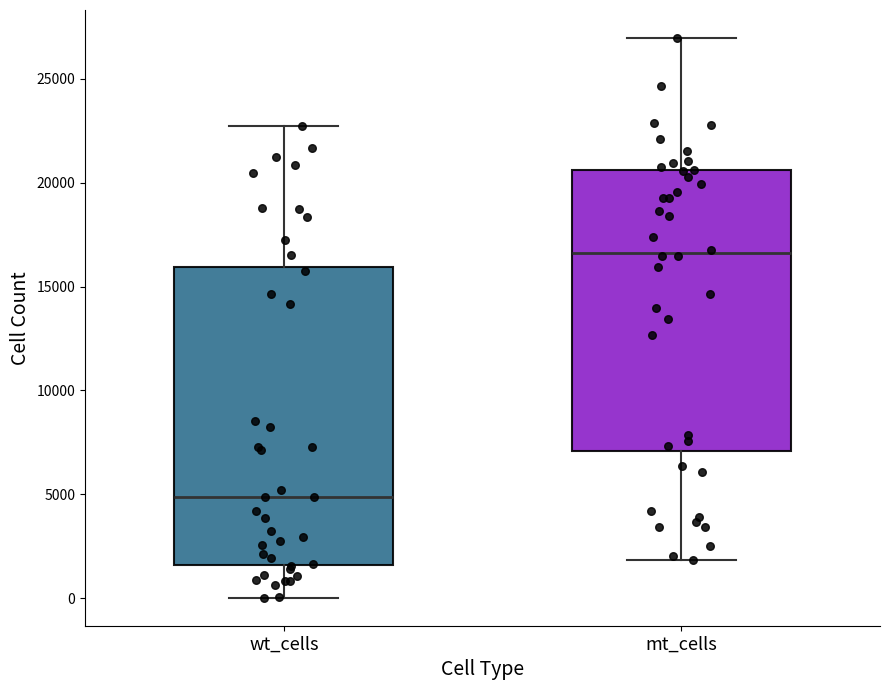

Which box has the highest median line?

mt_cells